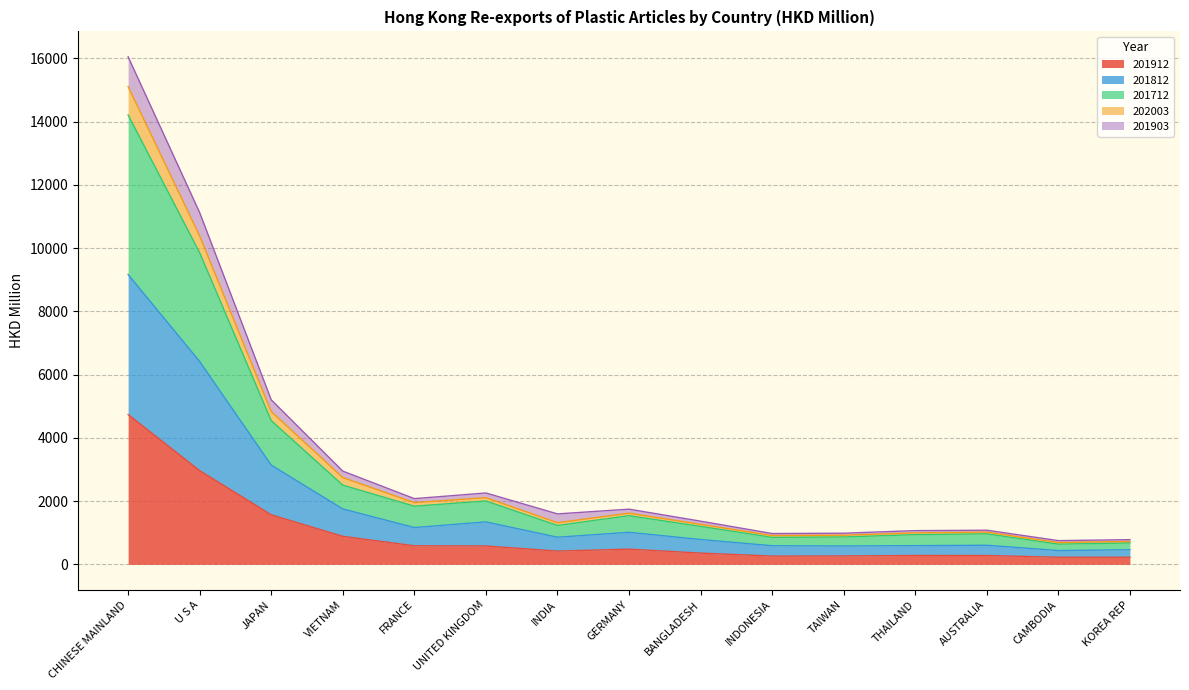

Which category has the lowest value in the 201903 series?

CAMBODIA